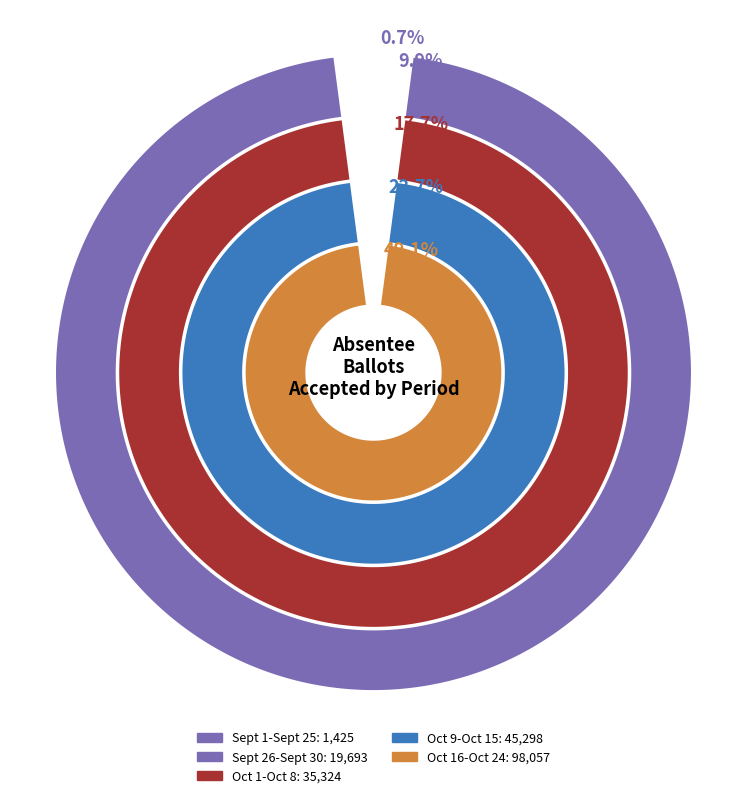

To the nearest percent, what is the combined percentage of Oct 16-Oct 24 and Sept 1-Sept 25?

50%